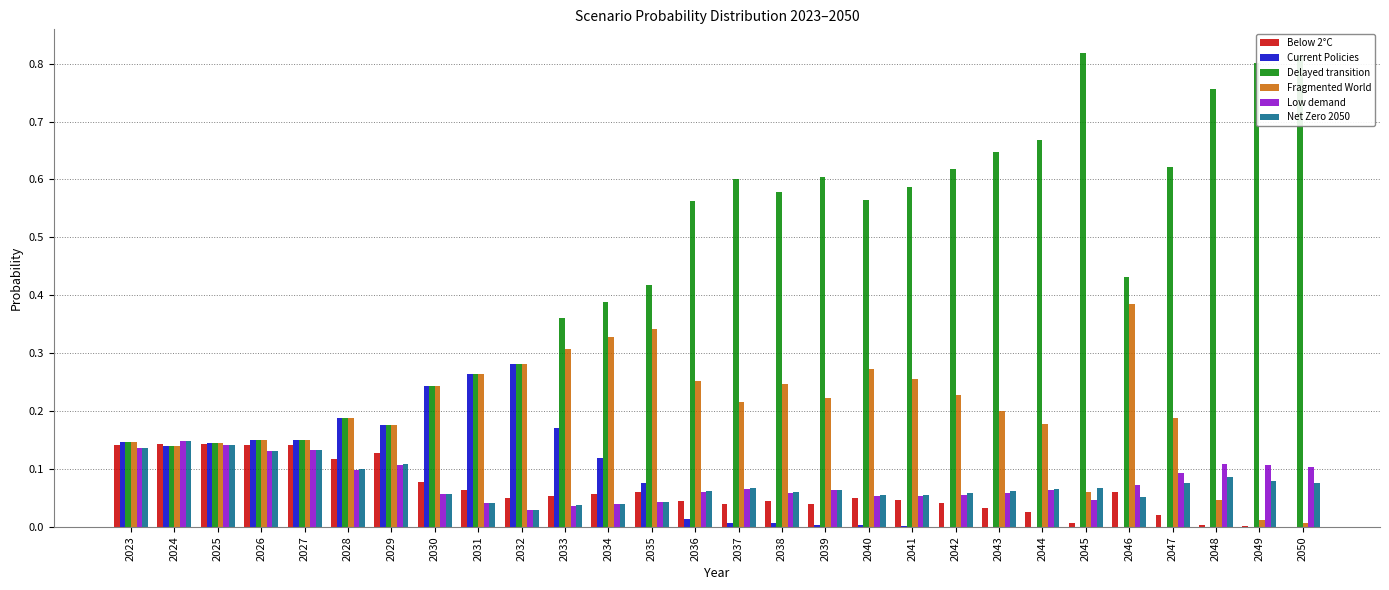

How many categories are shown in the chart?

28